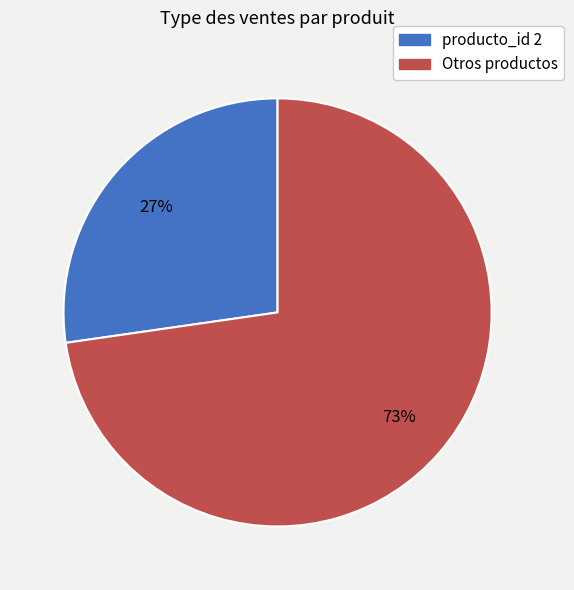

Is there any slice that represents more than half of the pie?

Yes